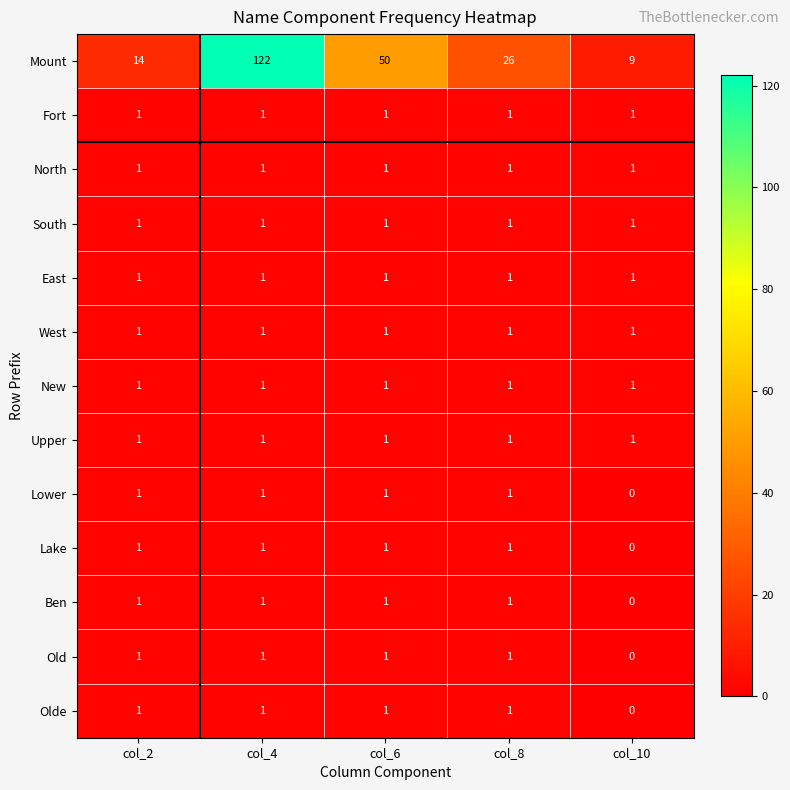

How many data points does each series have?

5